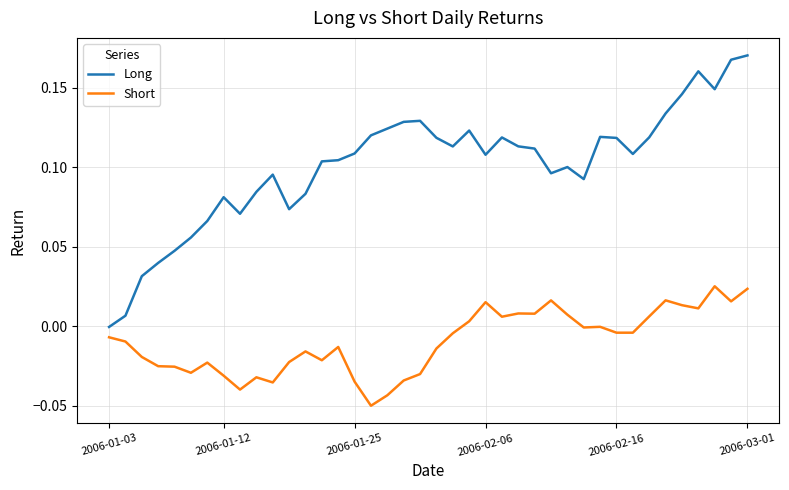

Which series has the largest total across all categories?

Long